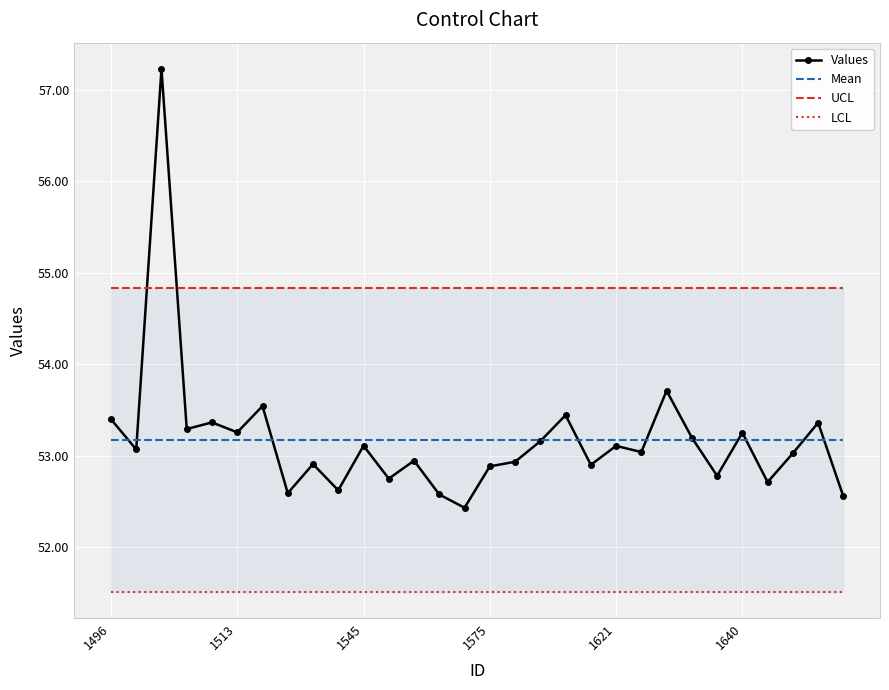

In Values, how many points are higher than both neighbors (excluding endpoints)?

11